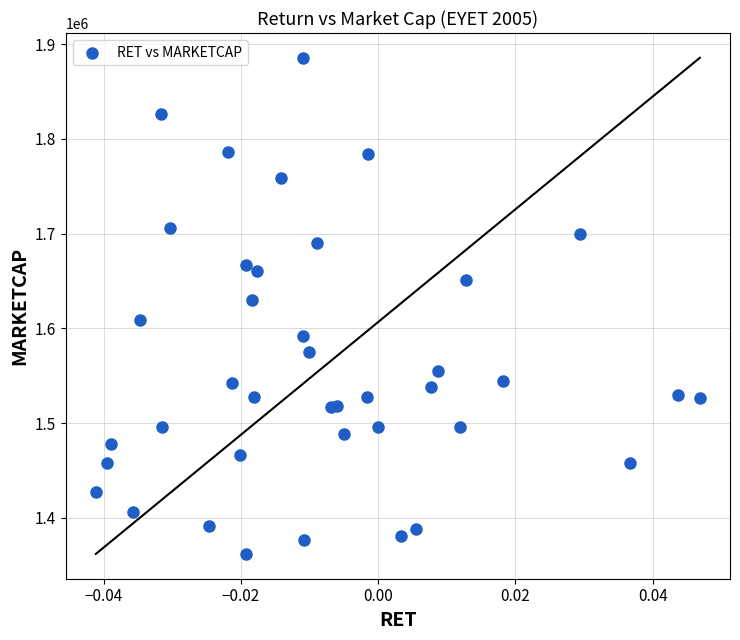

What Y value in the scatter plot is closest to 1623780?

1630065.6